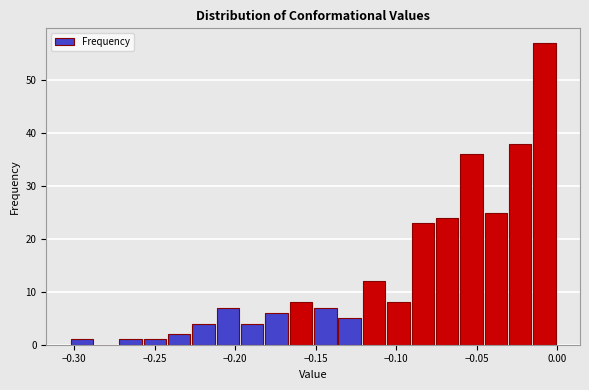

Read against the x-axis, roughly where is the centre of the tallest bar?

-0.010